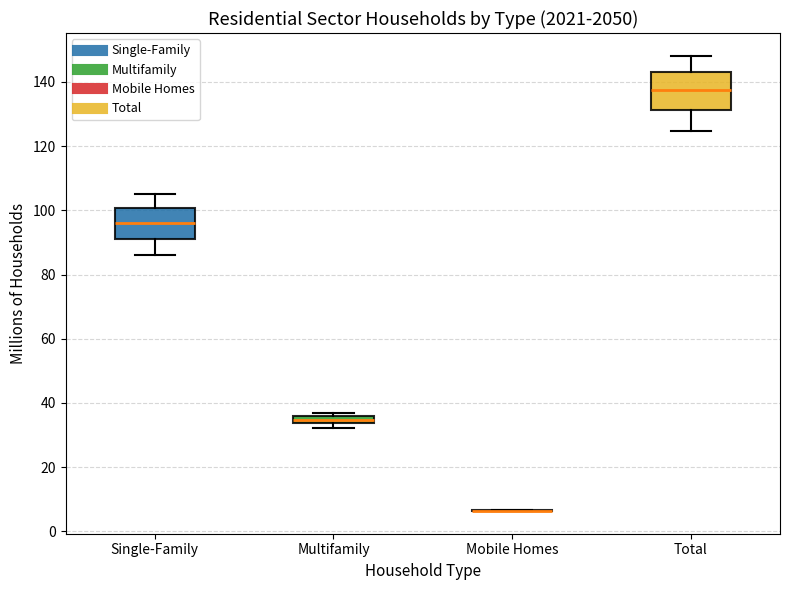

Where does the upper whisker of the box for Single-Family end on the y-axis? The values are not printed on the chart, so give them approximately, as read against the axis.

104